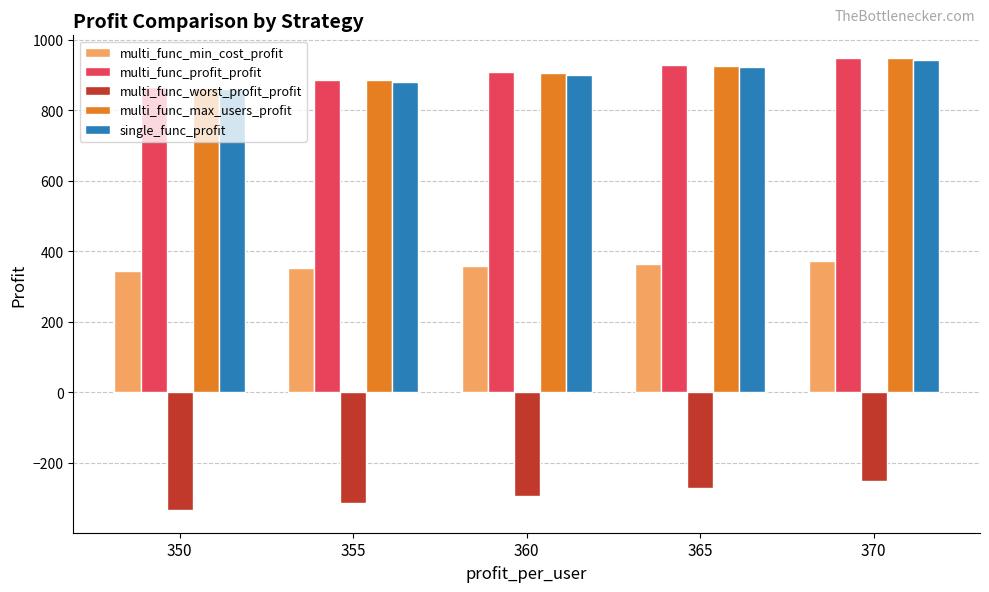

What is the difference between the highest and lowest values at 365?

1200.2